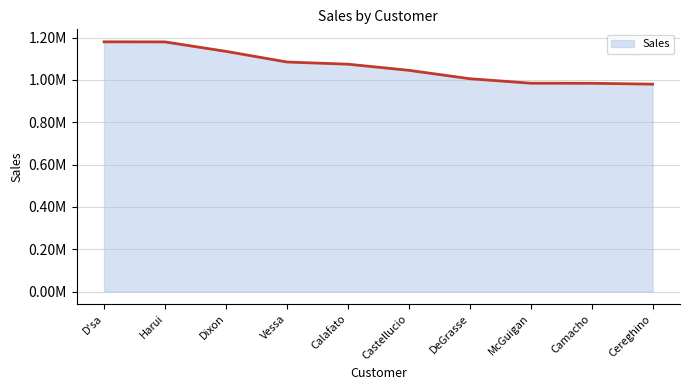

Is this an area chart (filled region under the line)?

Yes